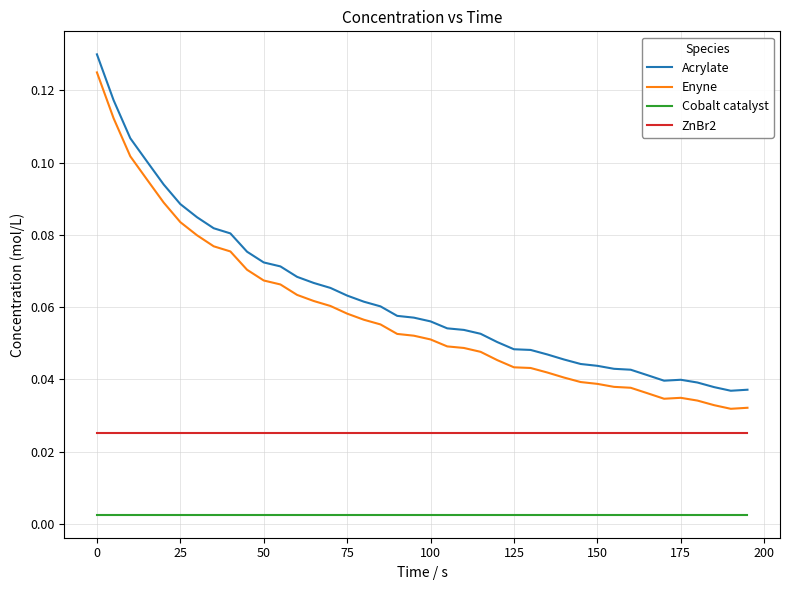

True or false: ZnBr2 and Enyne cross at least once.

False